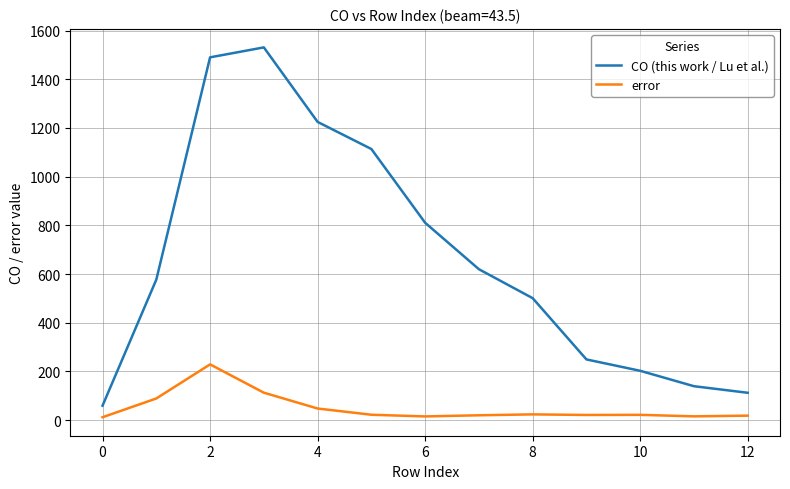

Which series has the largest range (max minus min)?

CO (this work / Lu et al.)